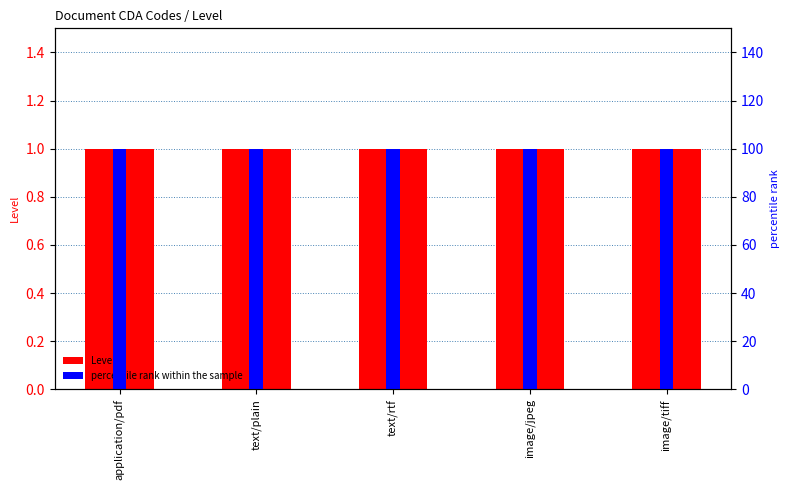

At which category is the sum across all series the highest?

application/pdf